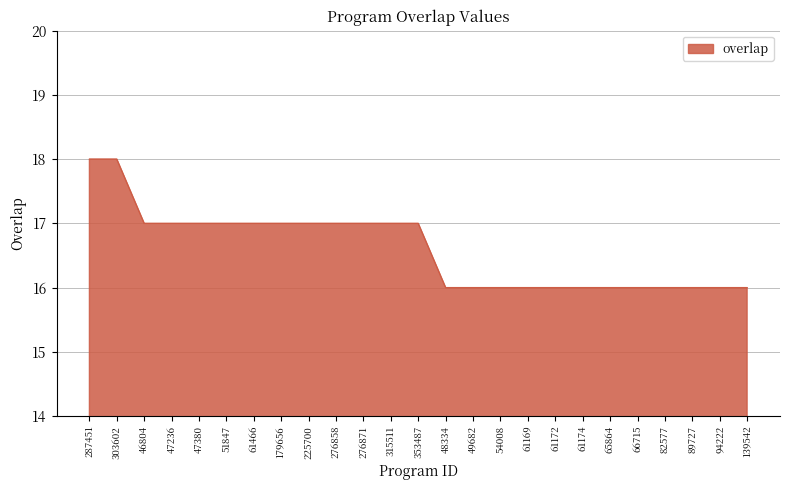

What is the smallest value displayed?

16